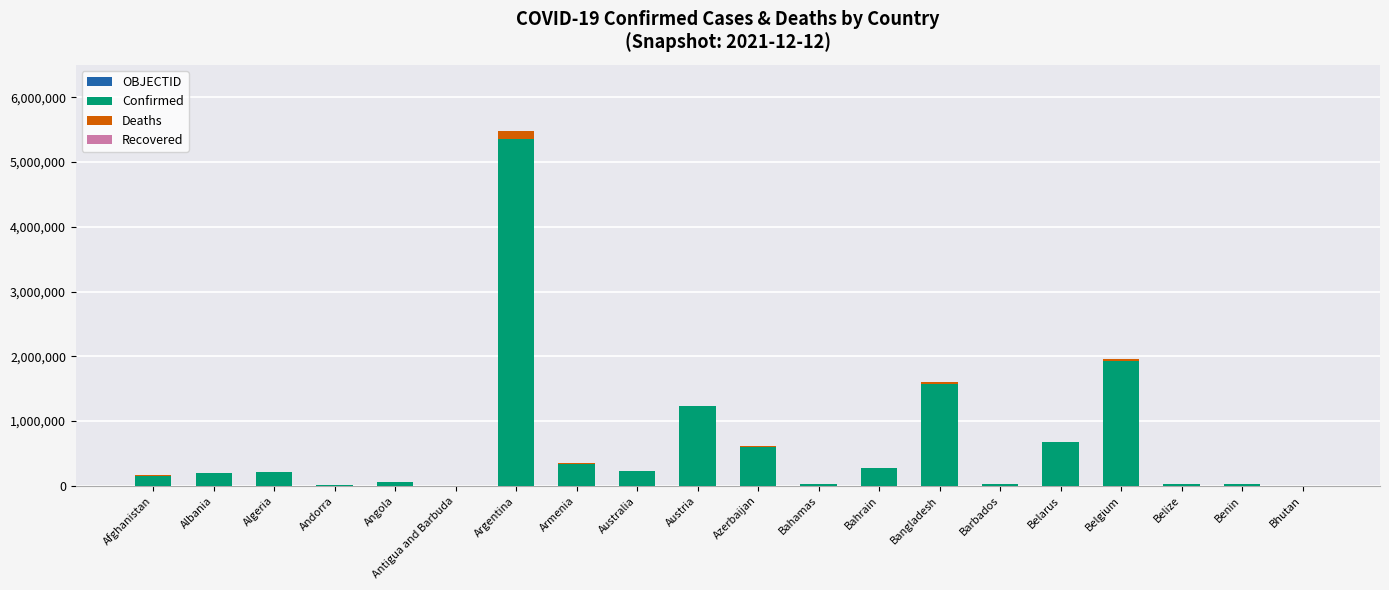

At which category is the sum across all series the highest?

Argentina